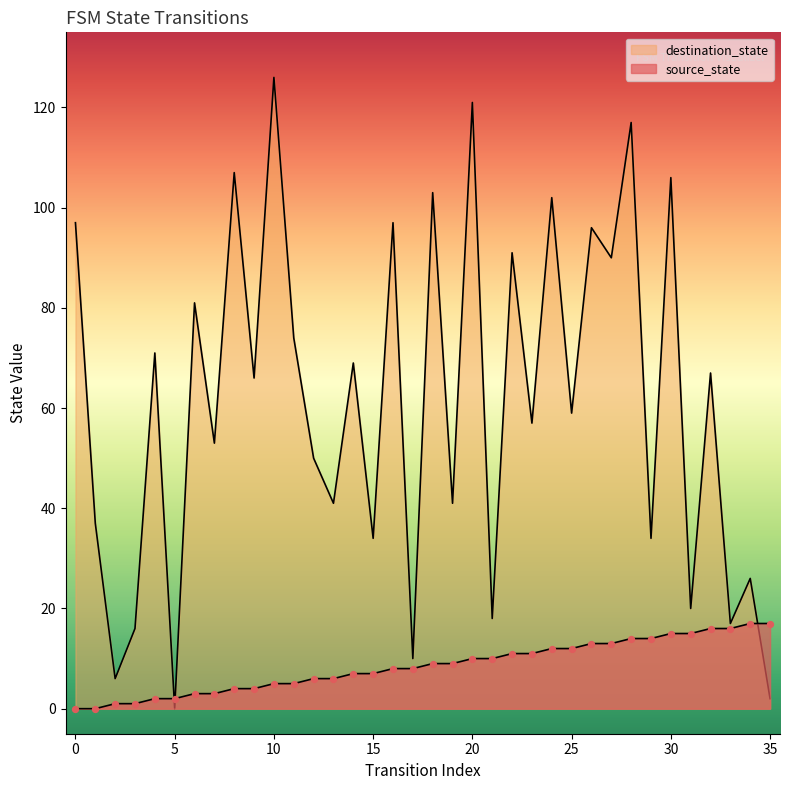

Which series reaches the maximum Y coordinate?

destination_state